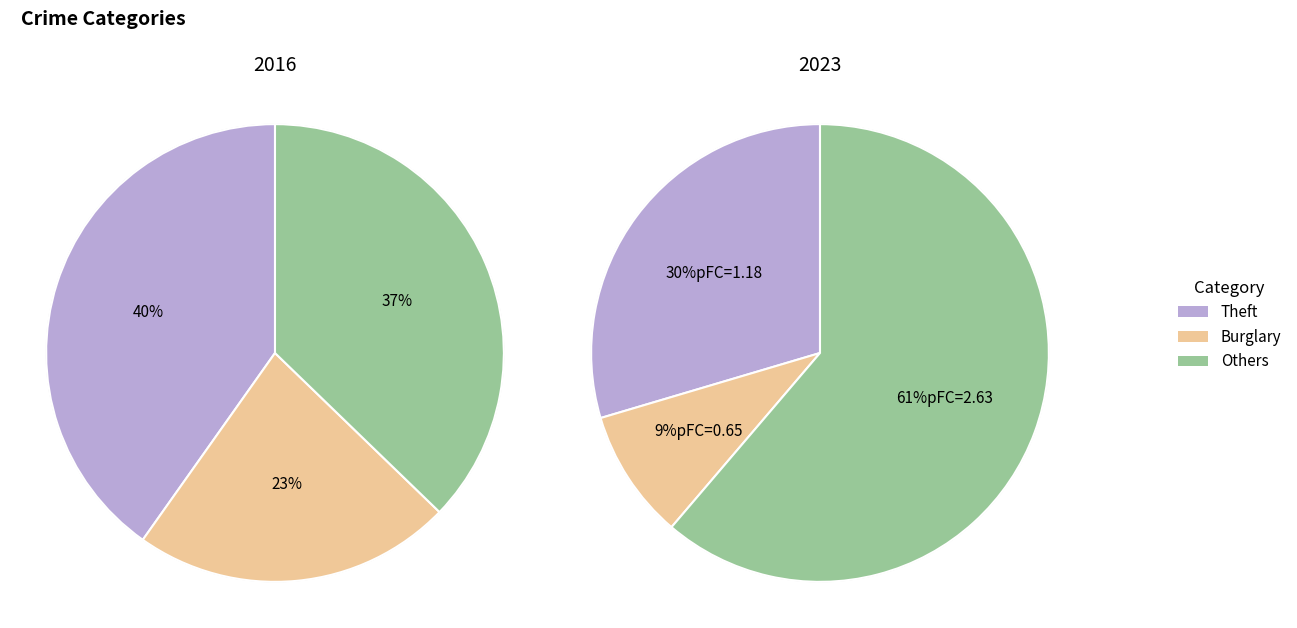

Which has a higher value, values_2023 or values_2016?

values_2023